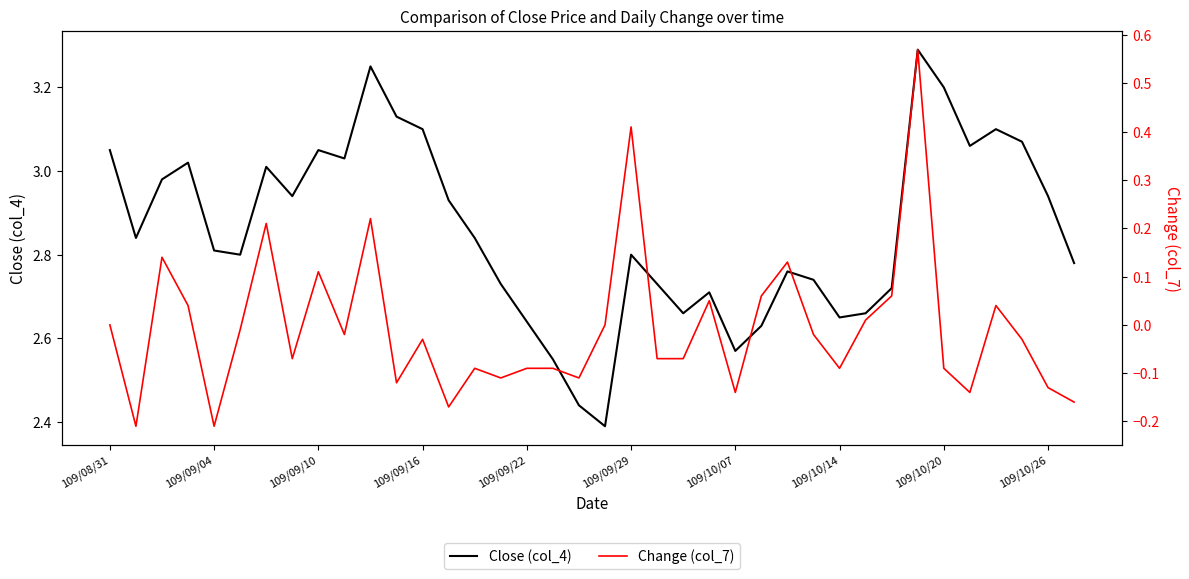

What is the value of the Change (col_7) point at the 3rd from the left?

0.1